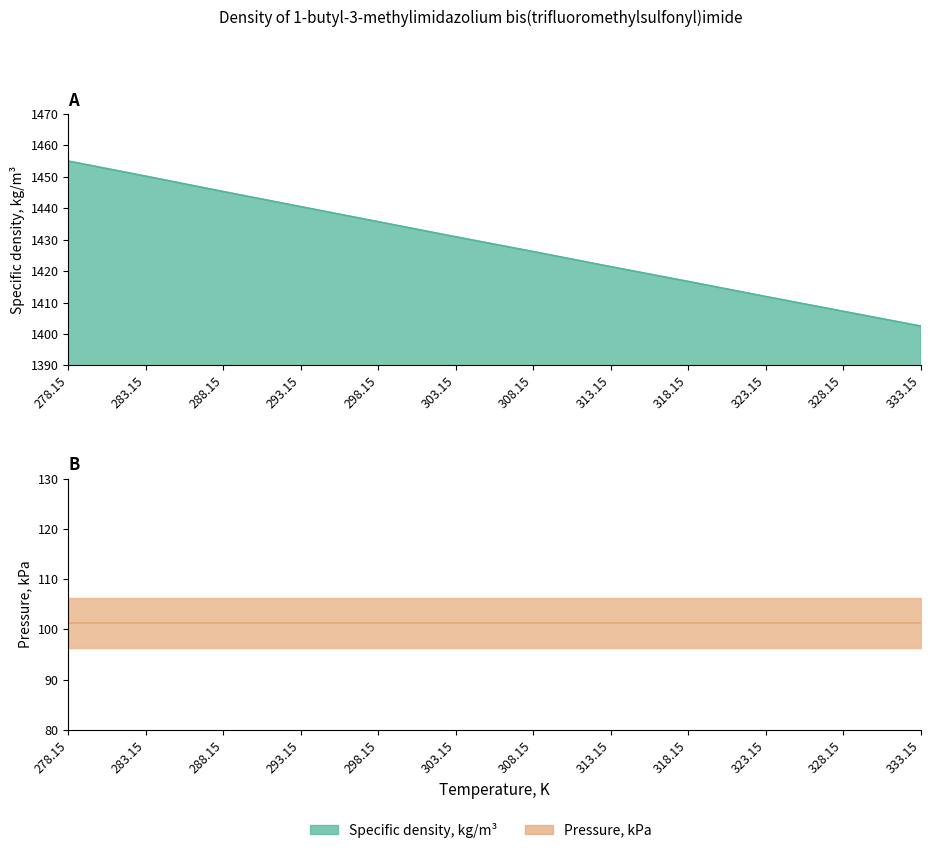

Which label corresponds to the largest value in the chart?

278.15